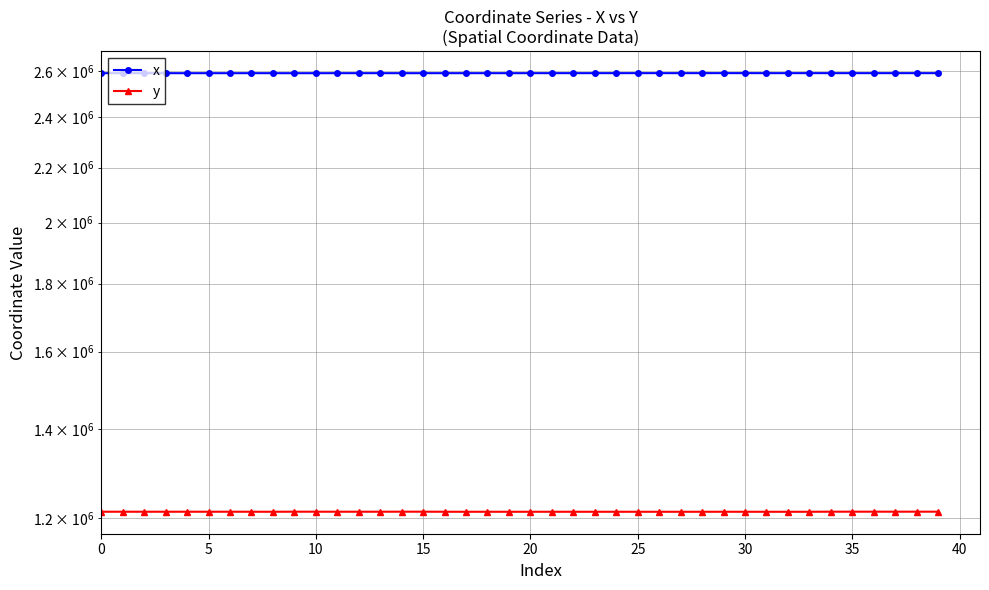

What are all the series names shown in the legend?

x, y